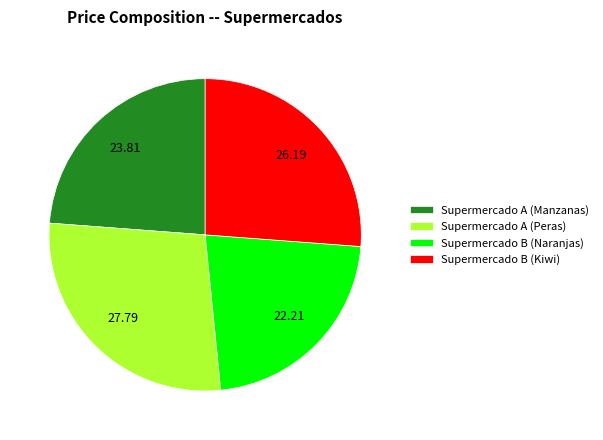

Does Supermercado A (Manzanas) represent more than half of the total?

No